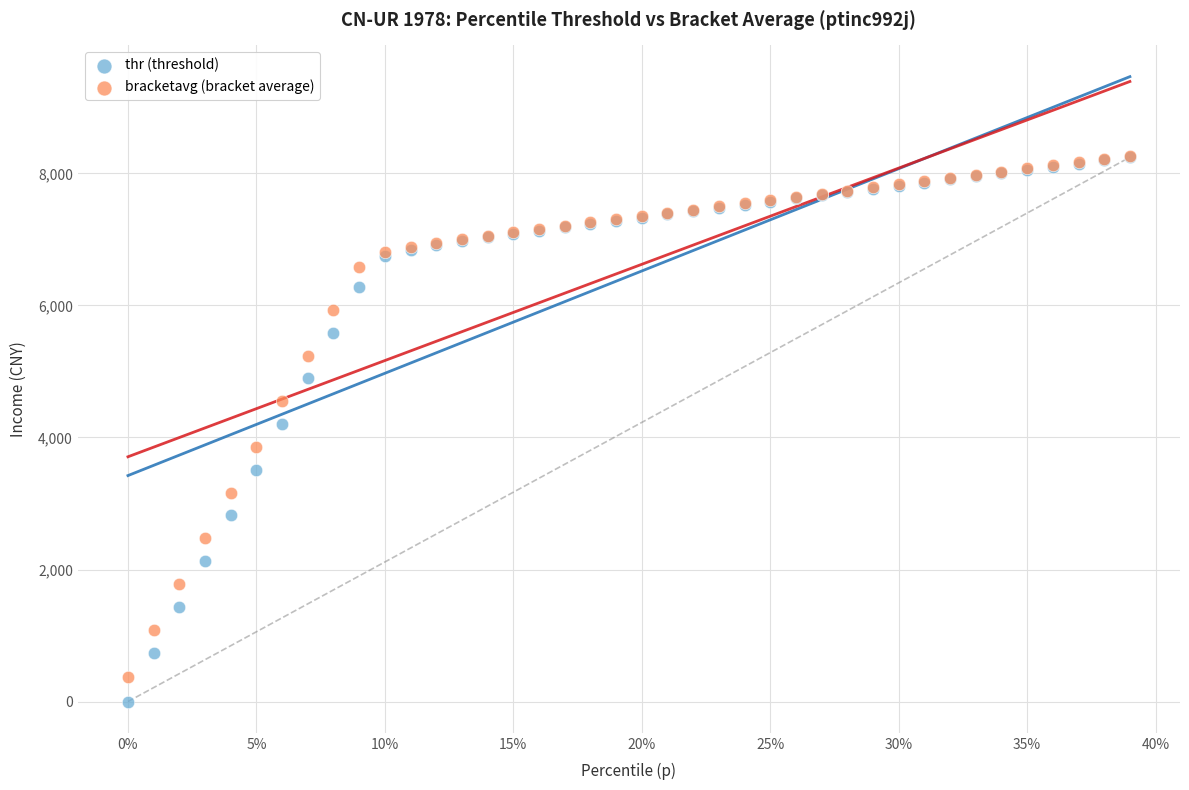

In the bracketavg (bracket average) series, what Y value is closest to 4320?

4547.5